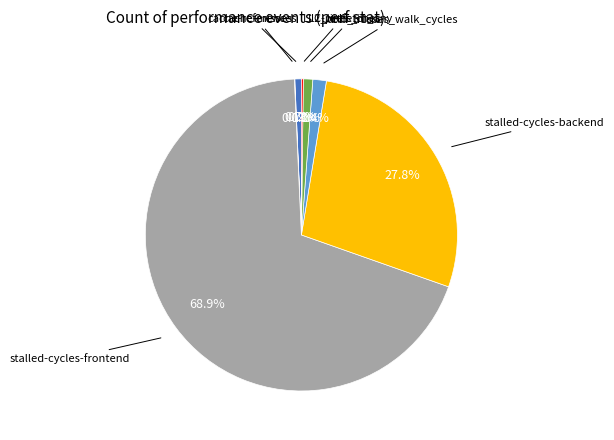

Between l2_lines_in_any and stalled-cycles-backend, which is larger?

stalled-cycles-backend